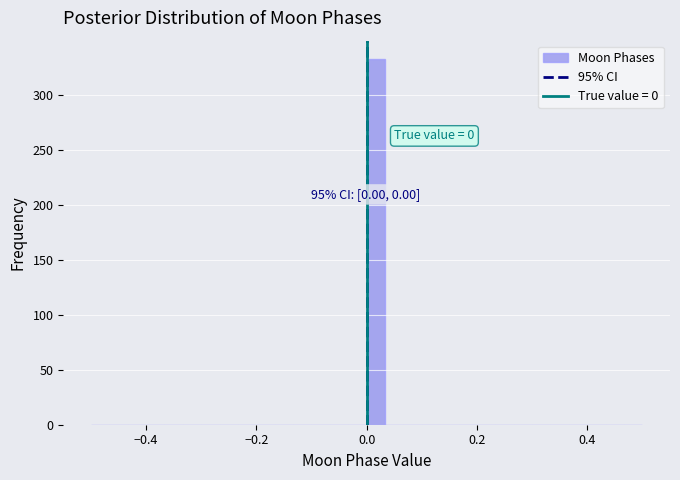

Read against the x-axis, roughly where is the centre of the tallest bar?

0.02